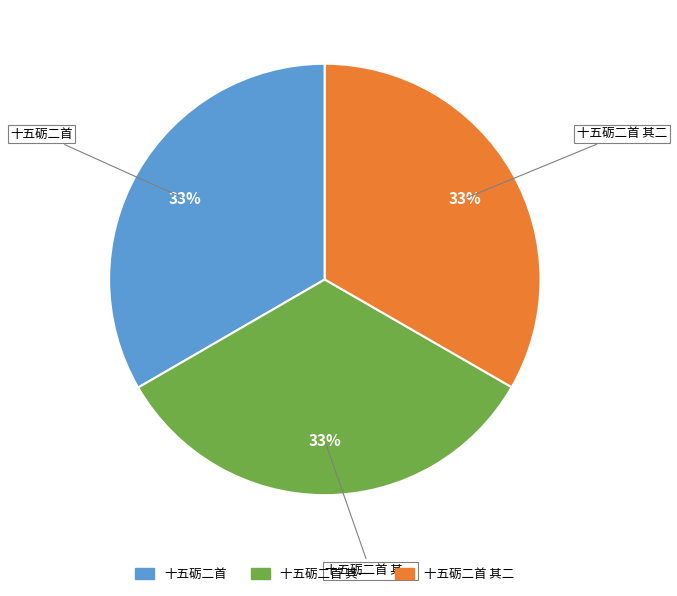

Do 十五砺二首 其一 and 十五砺二首 together represent more than half of the pie?

Yes